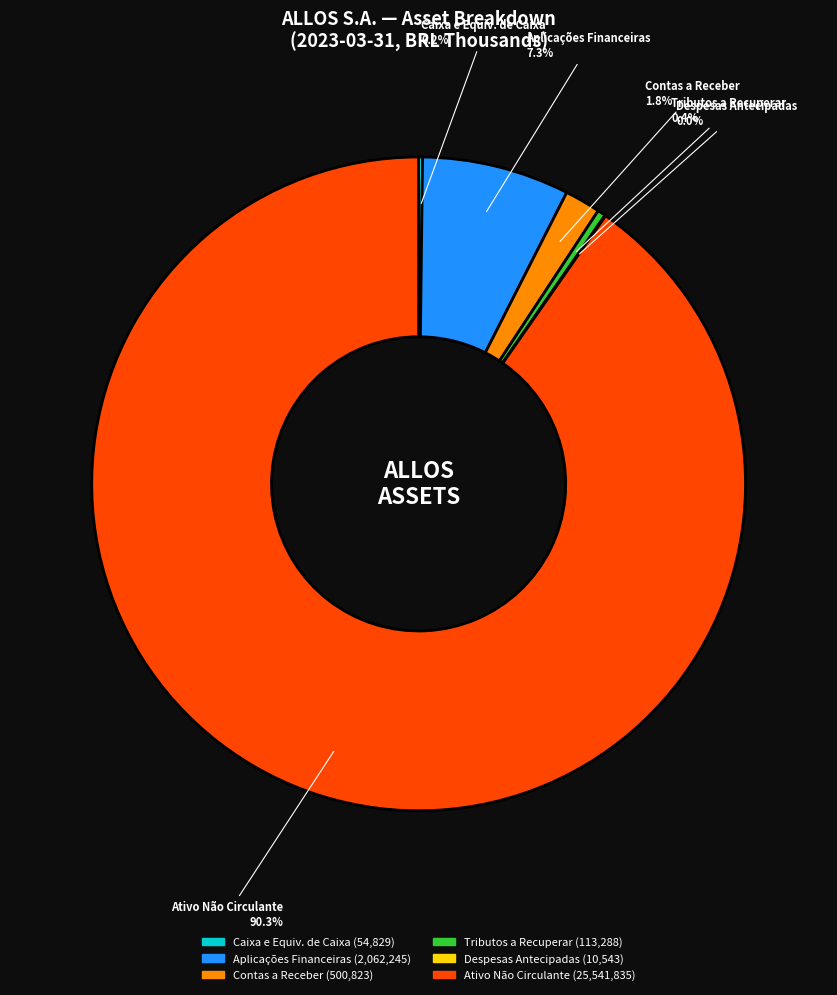

Which category has the biggest portion of the pie?

Ativo Não Circulante